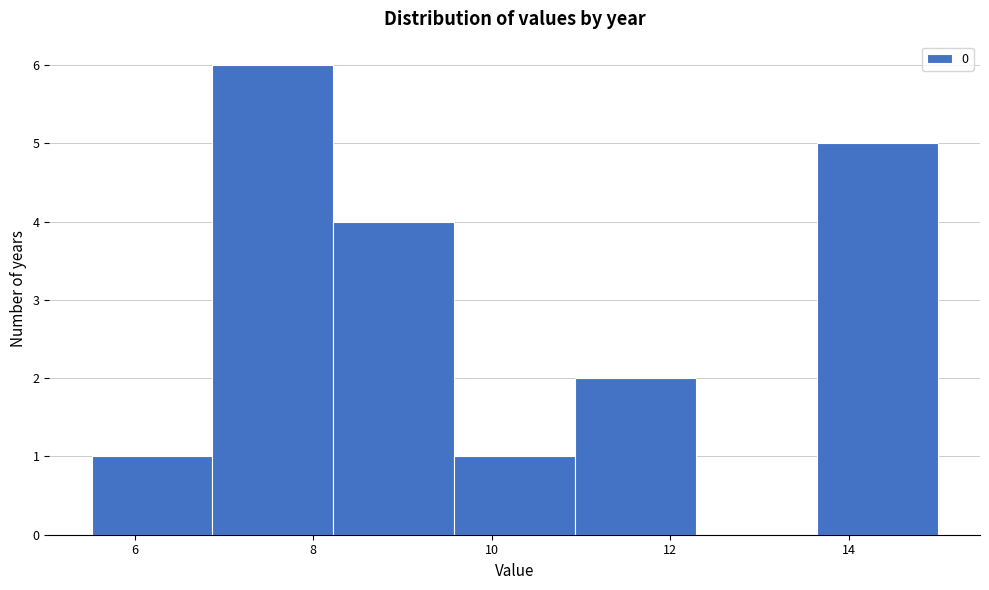

Over which range of the x-axis is the bar tallest?

6.8 to 8.2